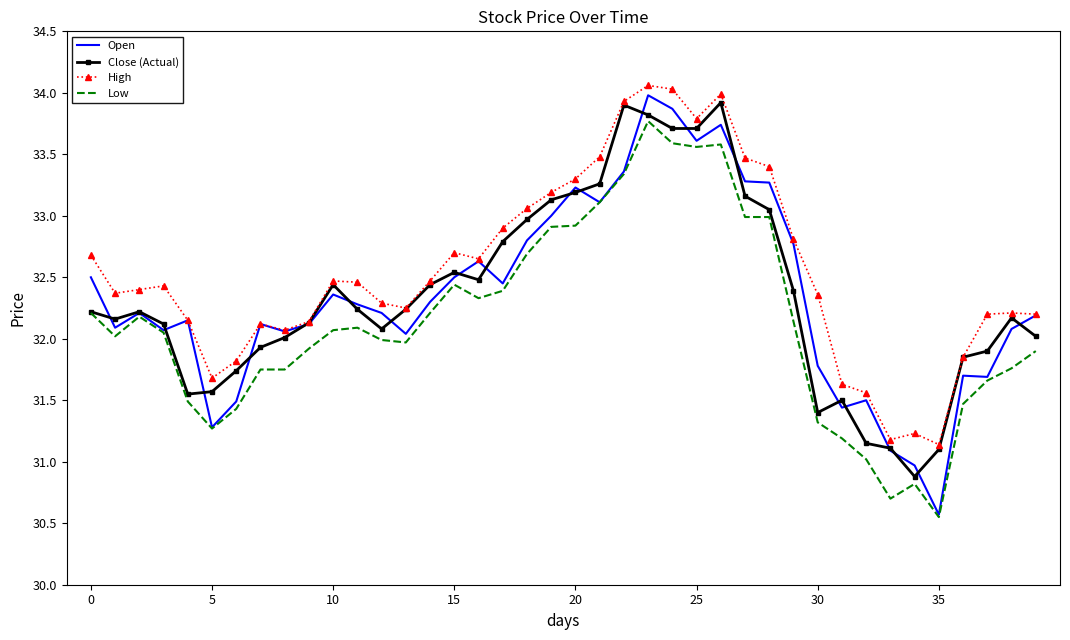

What is the maximum value shown in the chart?

34.1